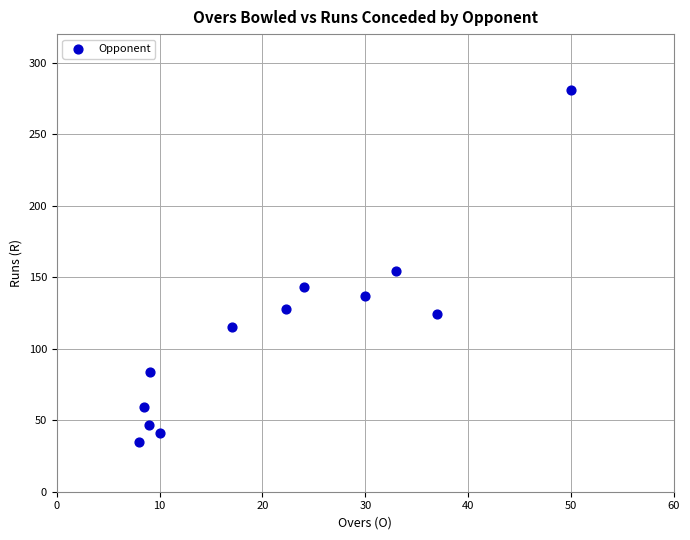

What is the range of Y values (max minus min)?

246